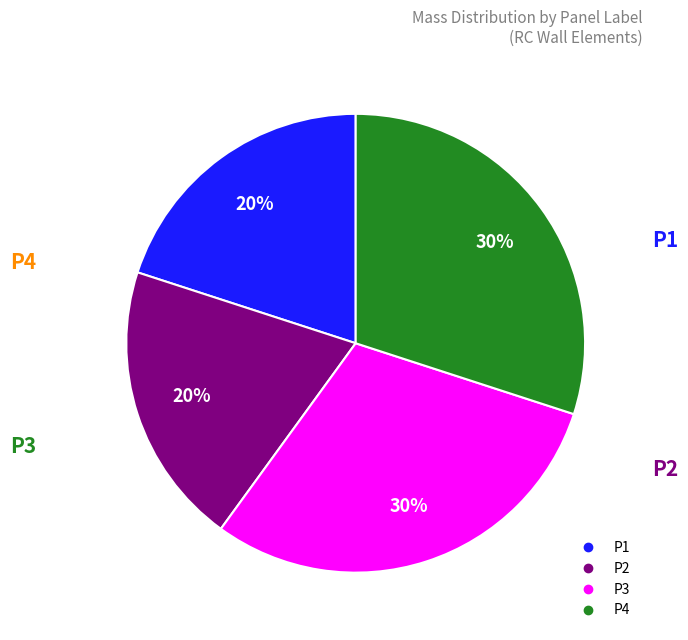

To the nearest percent, what is the average slice percentage?

25%